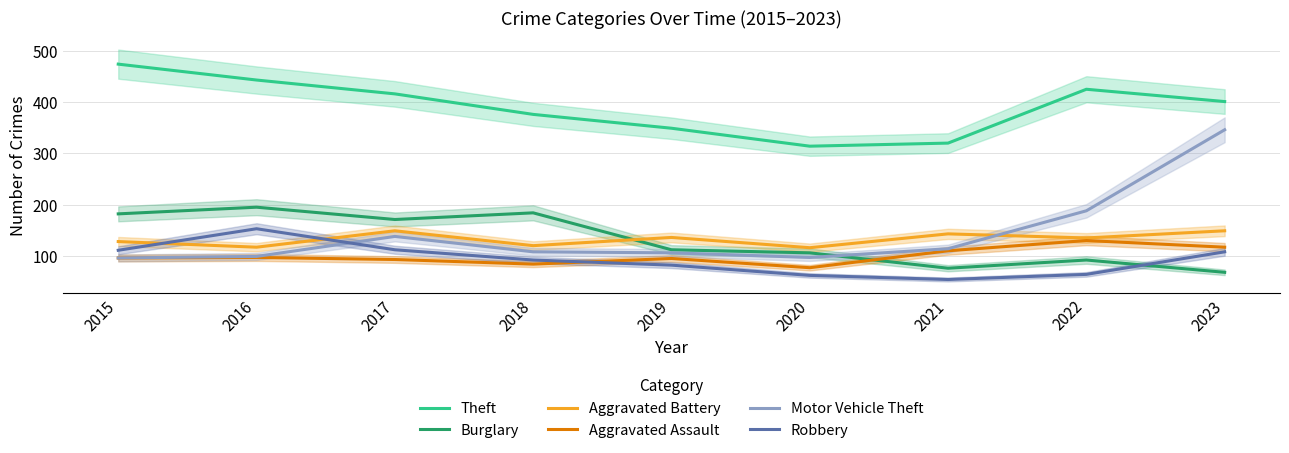

The value of Theft at 2022 is 87. True or false?

False